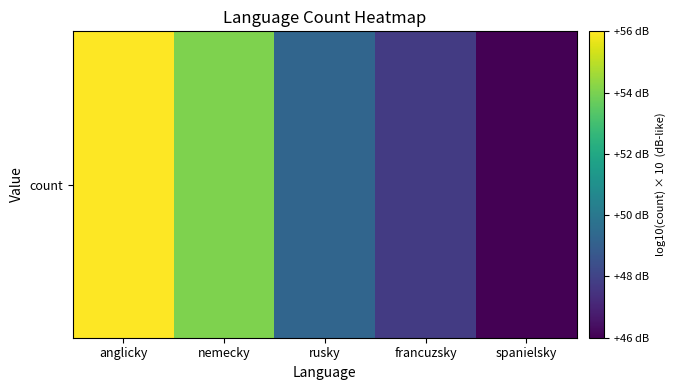

Reading left to right, extract all data points from this chart.

anglicky=56.2	nemecky=54.2	rusky=49.4	francuzsky=47.8	spanielsky=46.1